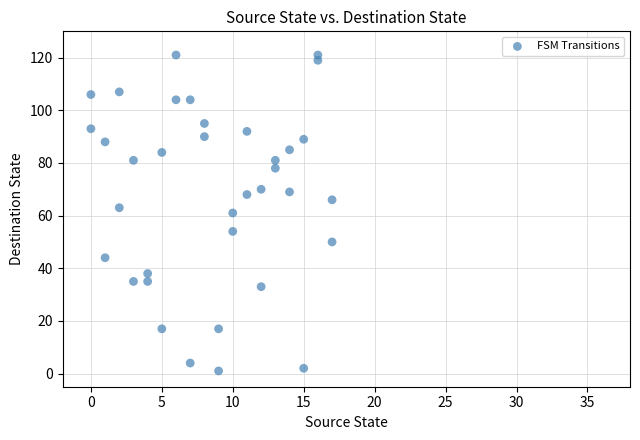

What is the range of X values (max minus min)?

17